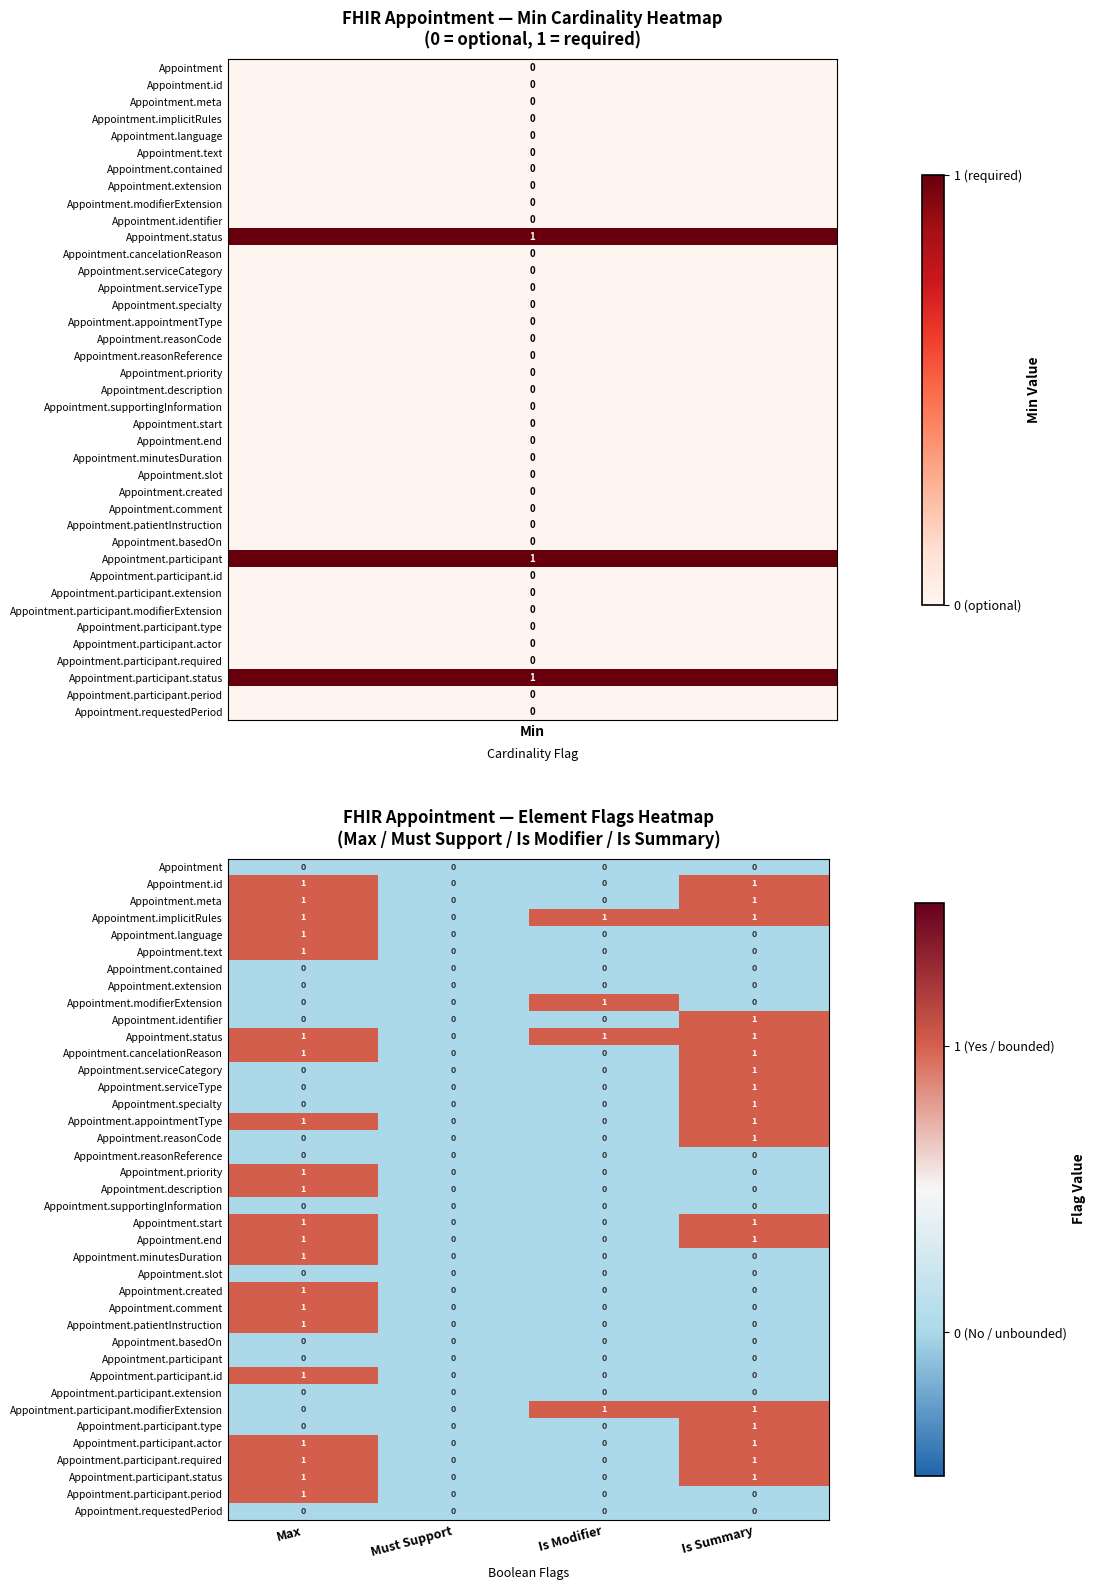

What is the total value across all series at Is Summary?

18